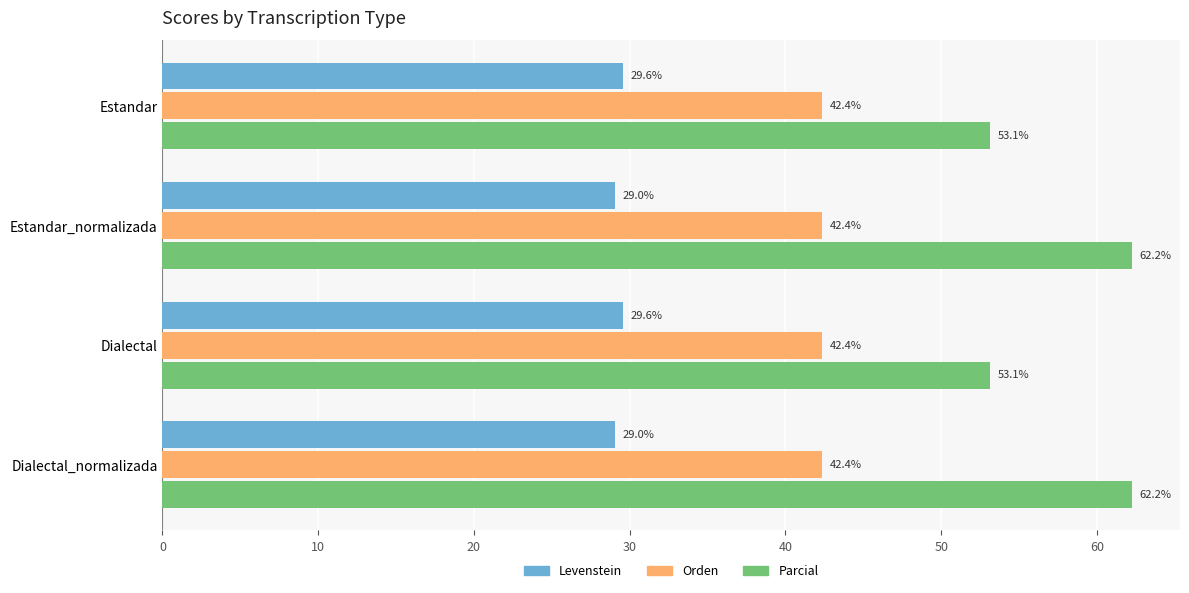

What is the spread (max minus min) of values at Estandar?

23.5